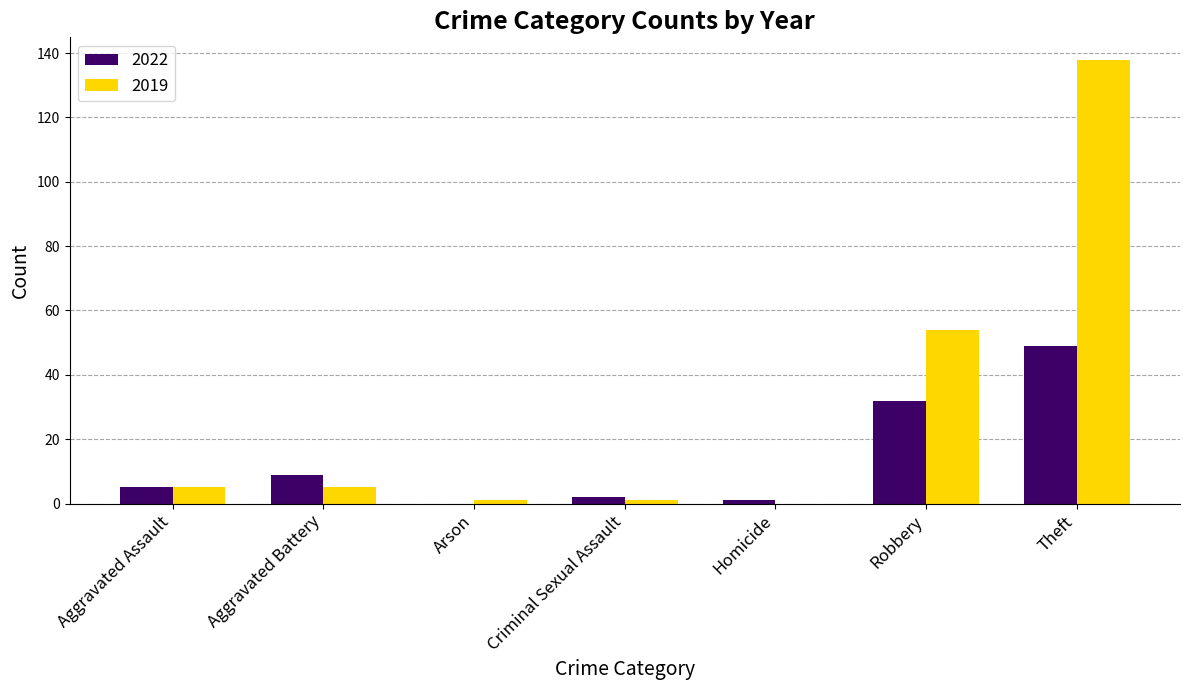

What is the highest value of the 2019 series?

138